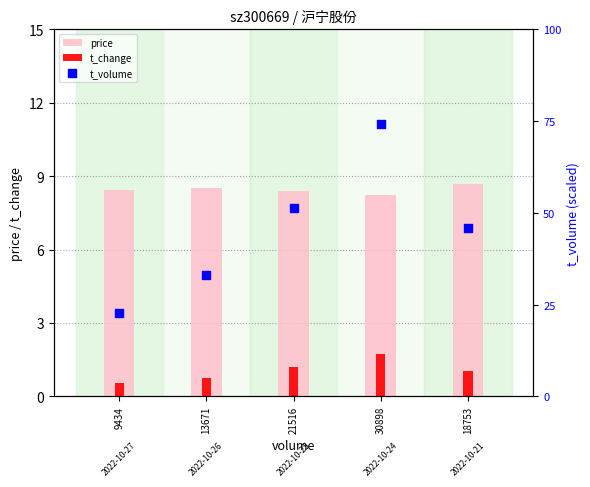

Which series contains the lowest Y value?

t_change